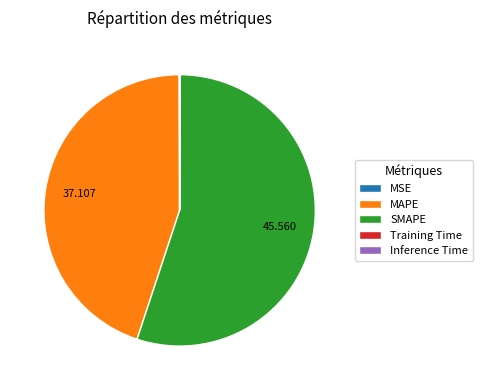

Which category has the biggest portion of the pie?

SMAPE